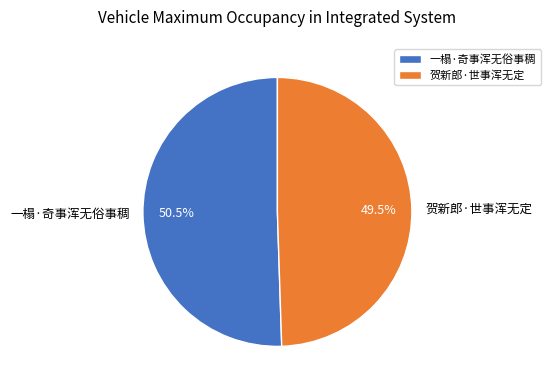

Combined, do 一榻·奇事浑无俗事稠 and 贺新郎·世事浑无定 account for over 50%?

Yes